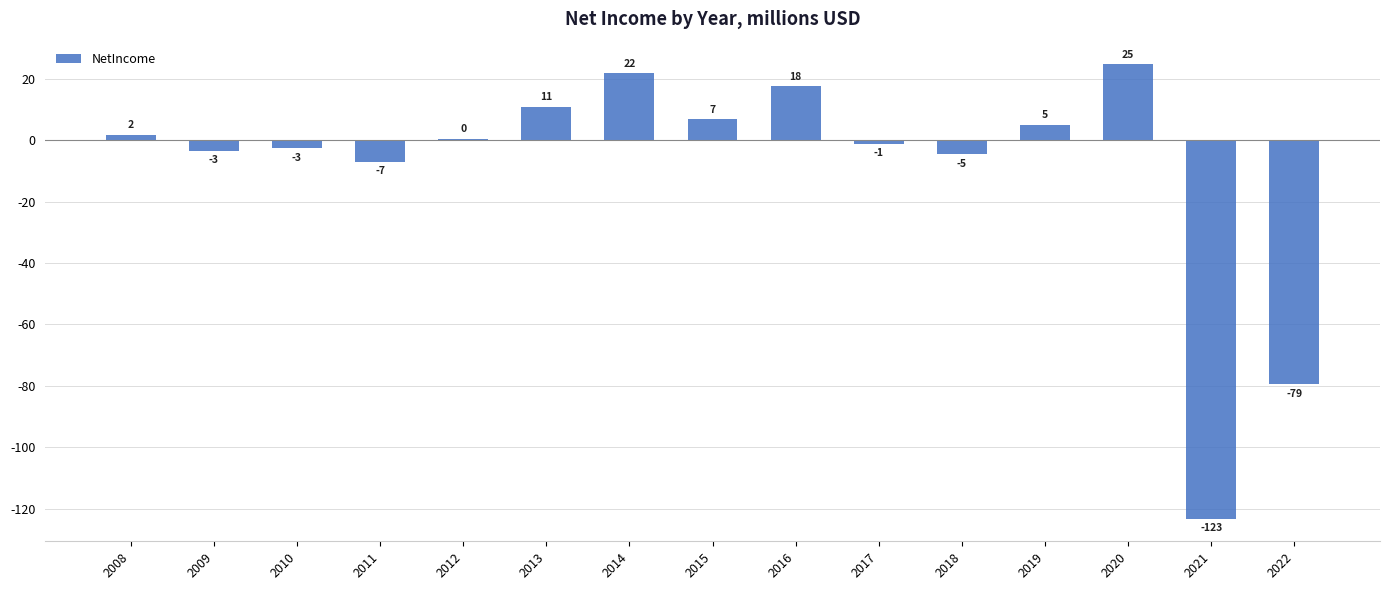

At which label does the data first exceed 0?

2008